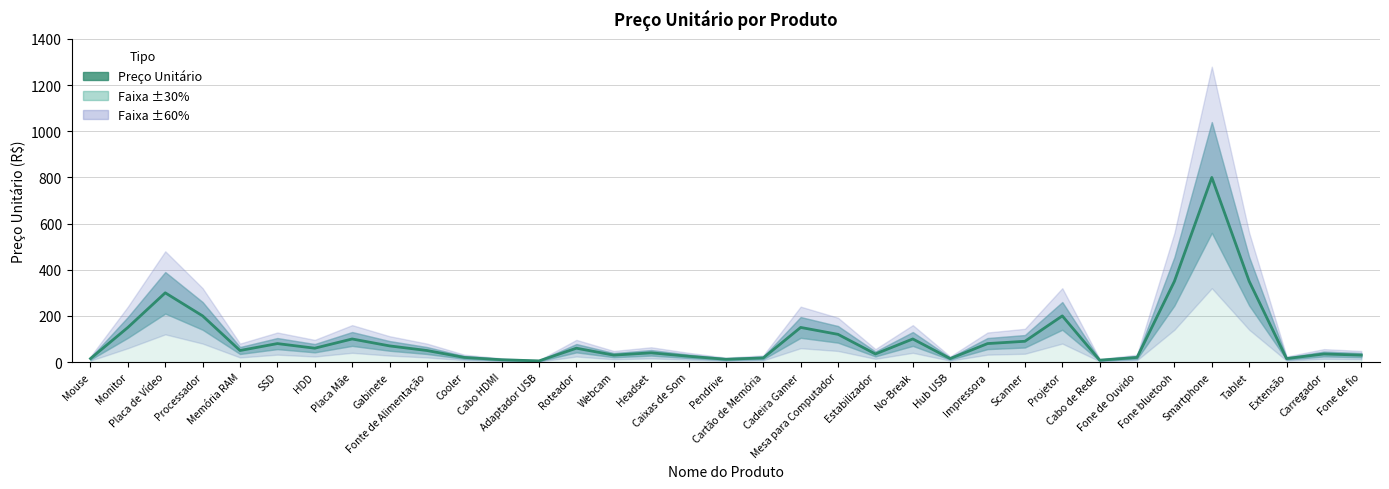

Which label corresponds to the smallest value in the chart?

Adaptador USB